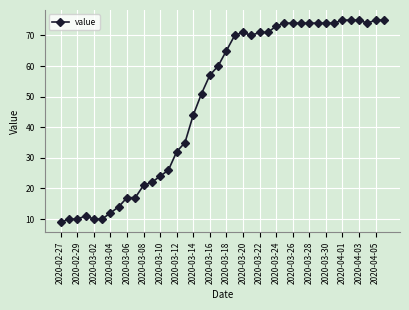

Reading left to right, what are all the values shown in this chart?

9	10	10	11	10	10	12	14	17	17	21	22	24	26	32	35	44	51	57	60	65	70	71	70	71	71	73	74	74	74	74	74	74	74	75	75	75	74	75	75